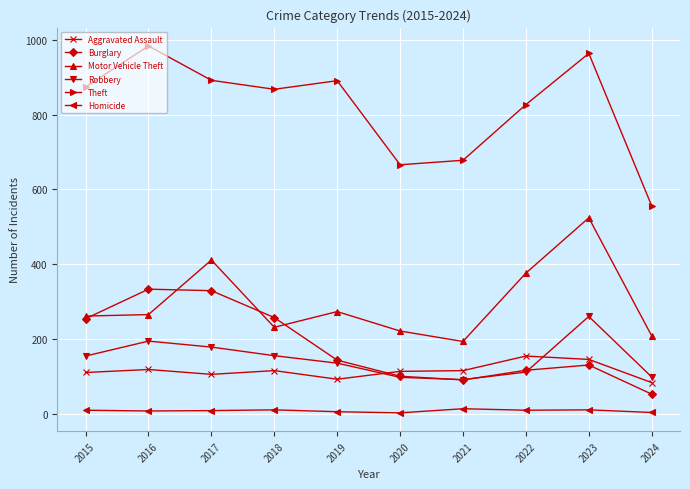

Read the Aggravated Assault value at 2020, to the nearest 5.

115